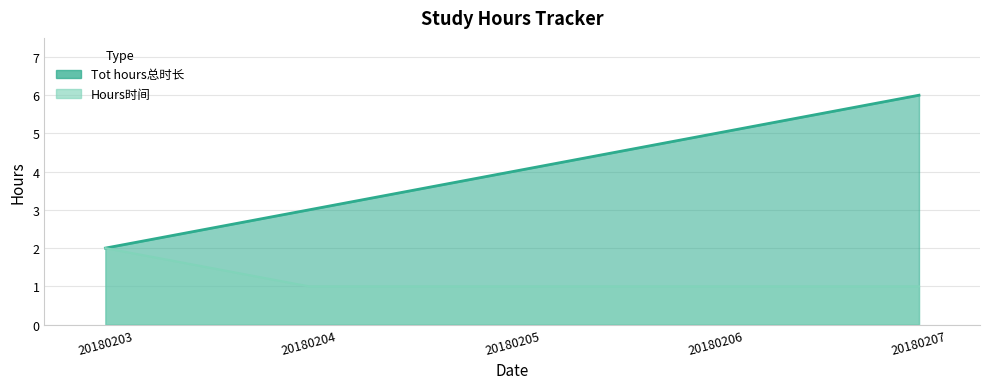

Reading left to right, extract all data points from this chart.

Tot hours总时长: 20180203=2	20180204=3	20180205=4	20180206=5	20180207=6
Hours时间: 20180203=2	20180204=1	20180205=1	20180206=1	20180207=1